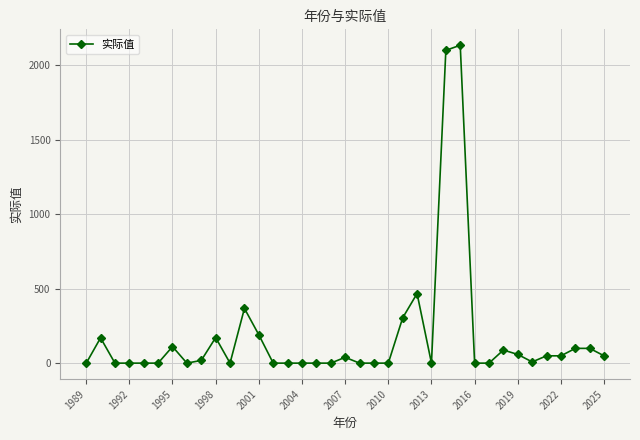

What is the maximum value shown in the chart?

2133.1